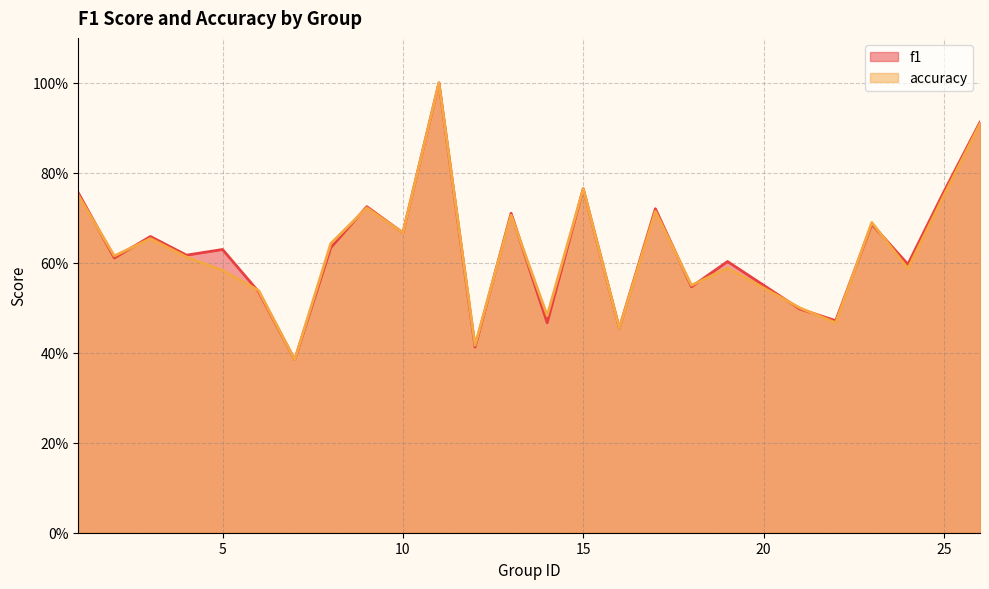

How many lines are shown in the chart?

2